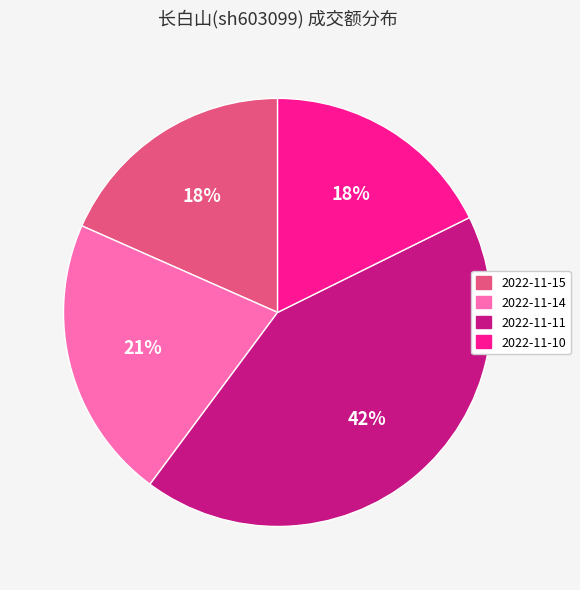

Count the number of slices in the pie.

4